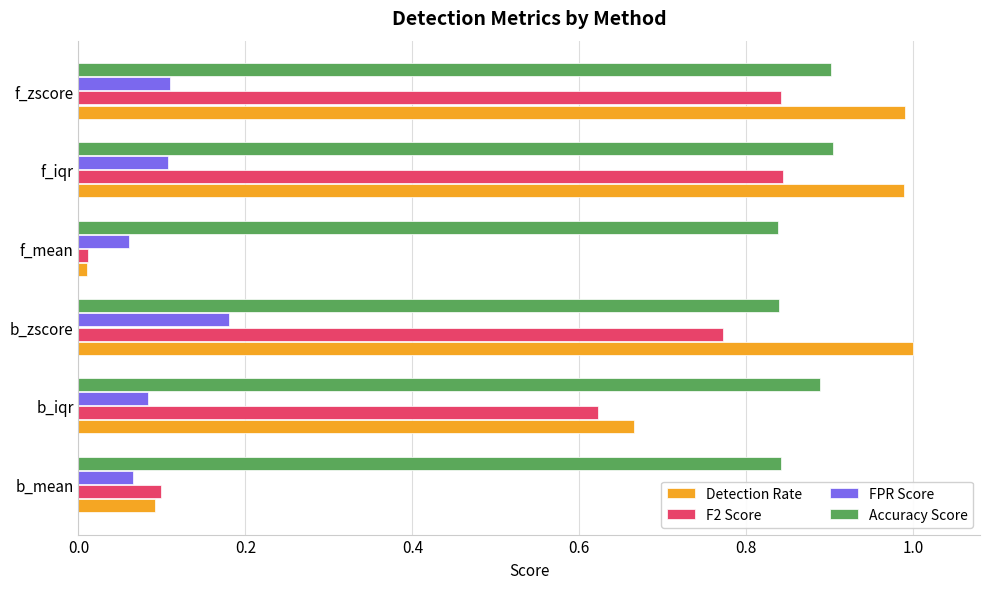

Which series has the largest total across all categories?

Accuracy Score